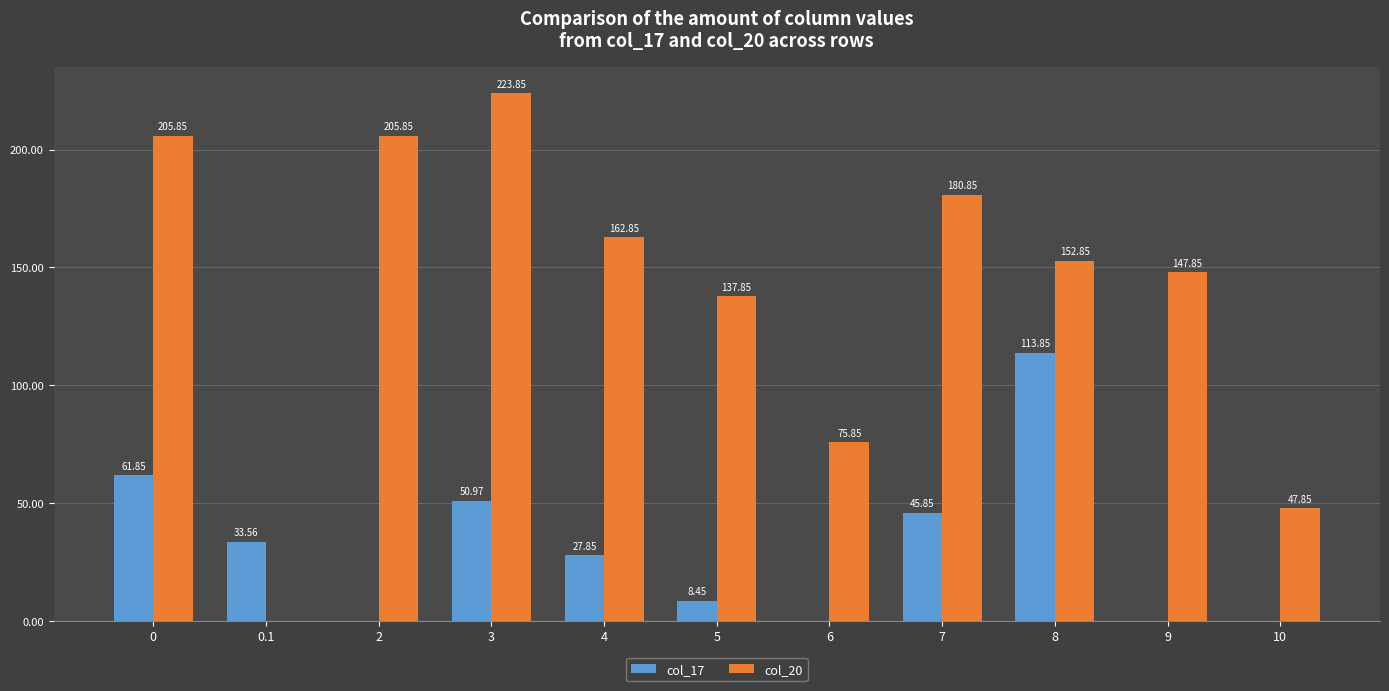

What is the sum of the col_17 values at 0 and 8?

175.7